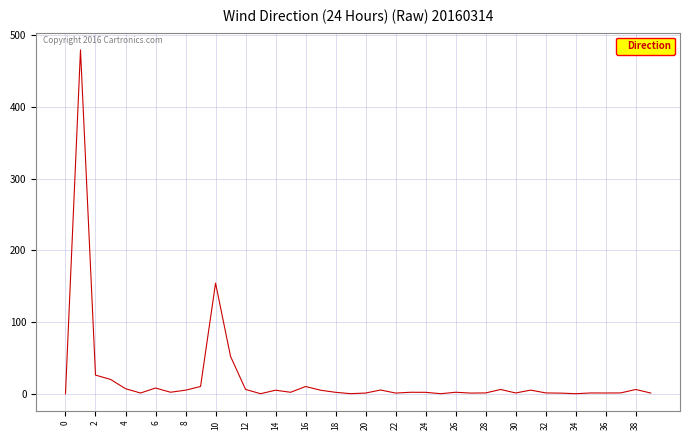

What is the difference between the maximum and minimum values?

479.8